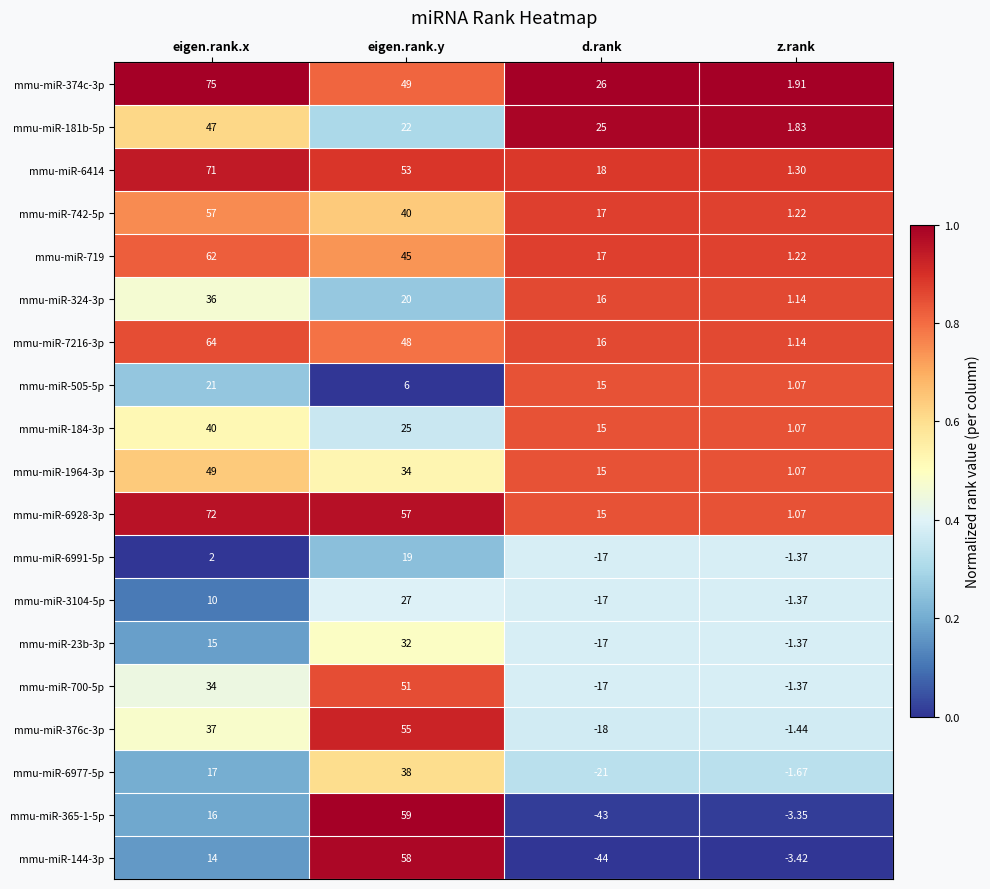

Where is mmu-miR-6977-5p nearest to the value 8?

eigen.rank.x